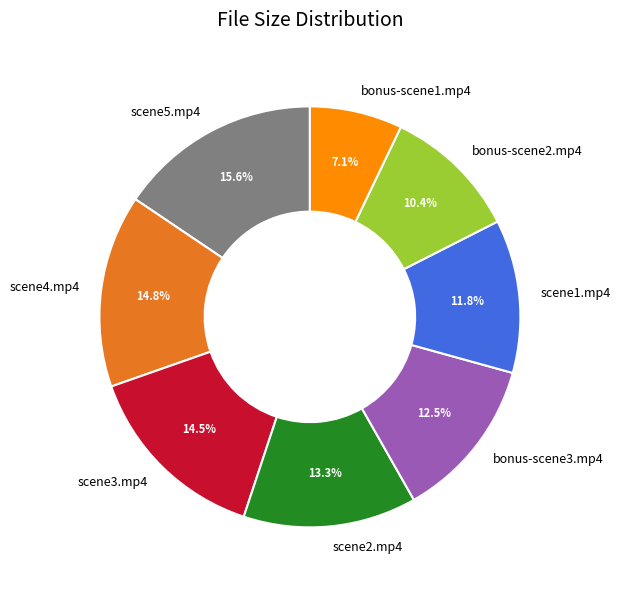

Does scene4.mp4 represent more than half of the total?

No